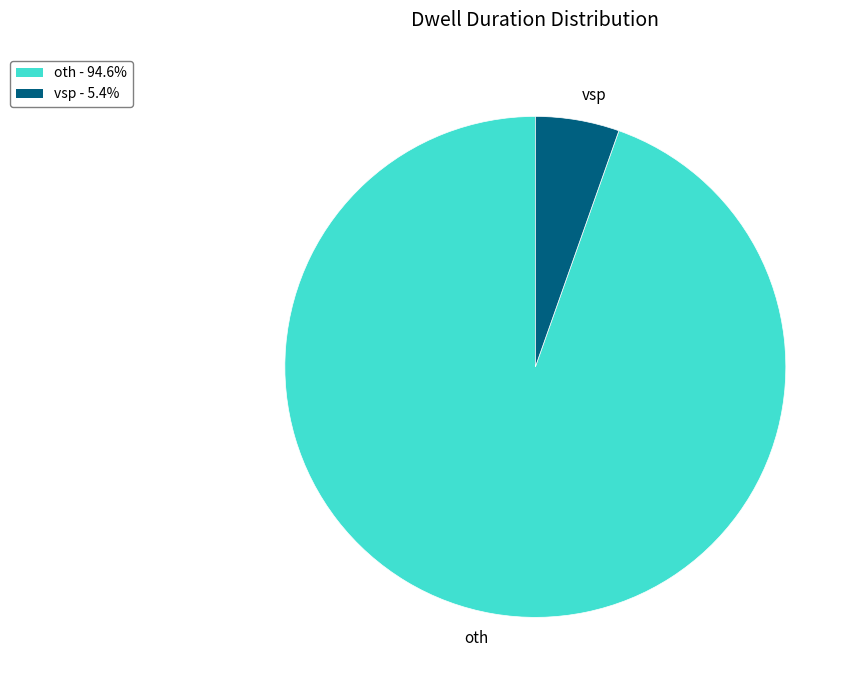

Does oth account for over 50% of the chart?

Yes